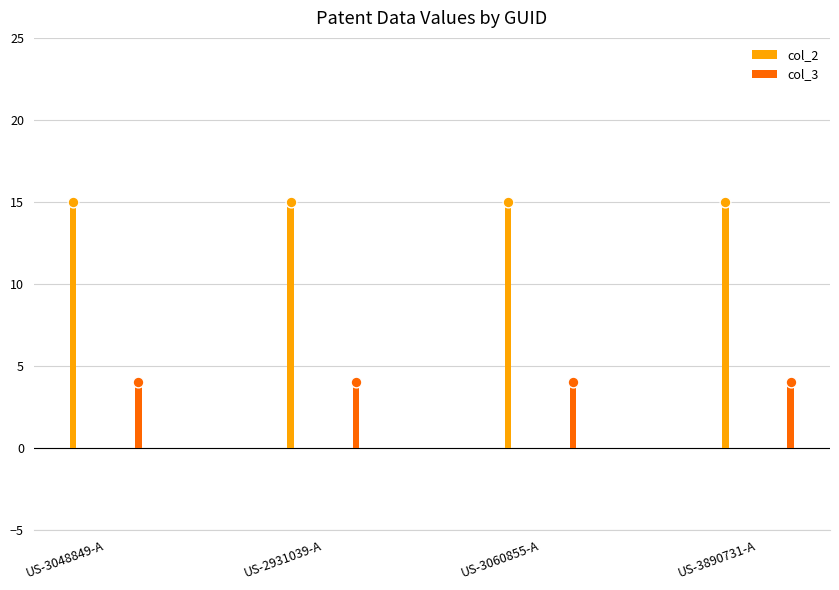

Which series reaches the maximum Y coordinate?

col_2